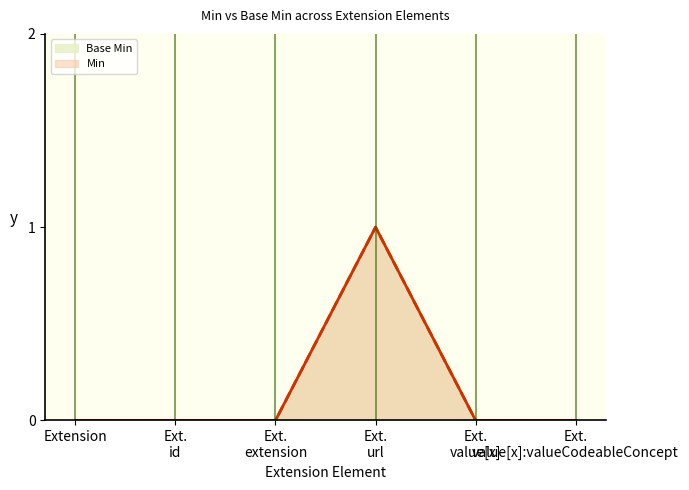

How many values in the Min series exceed 0?

1